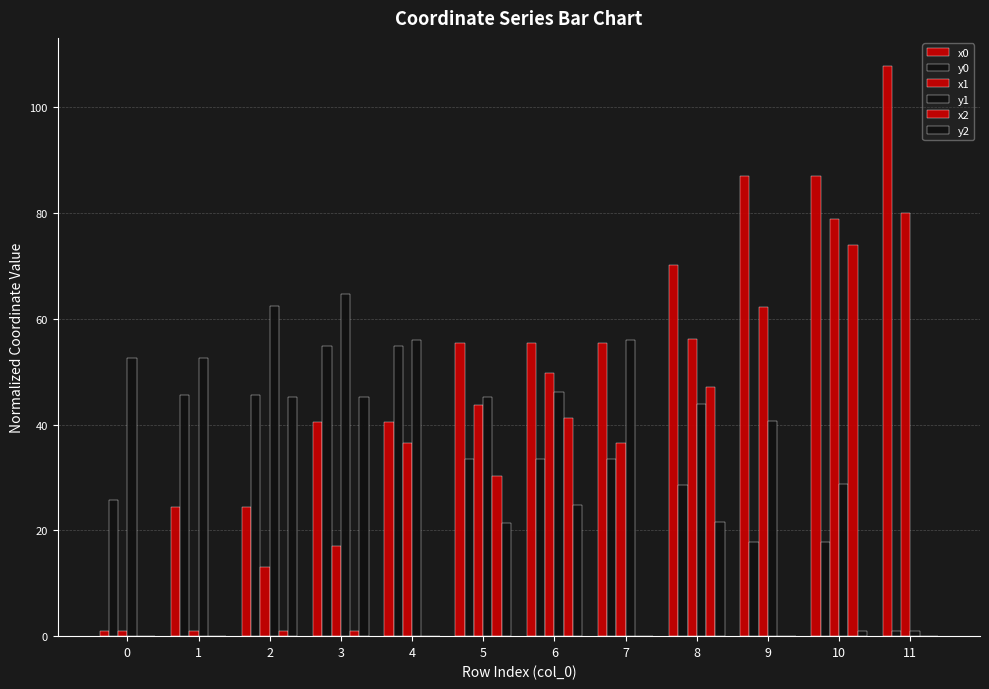

Reading right to left, list all the values displayed in this chart.

x0: 107.7	87.0	87.0	70.1	55.5	55.5	55.5	40.5	40.5	24.4	24.4	1.0
y0: 1.0	17.8	17.8	28.6	33.5	33.5	33.5	54.8	54.8	45.5	45.5	25.8
x1: 79.9	78.9	62.2	56.3	36.5	49.8	43.7	36.5	17.0	13.0	1.0	1.0
y1: 1.0	28.7	40.6	43.8	56.0	46.1	45.2	56.0	64.7	62.3	52.7	52.7
x2: 0.0	73.9	0.0	47.1	0.0	41.2	30.3	0.0	1.0	1.0	0.0	0.0
y2: 0.0	1.0	0.0	21.6	0.0	24.8	21.3	0.0	45.1	45.1	0.0	0.0